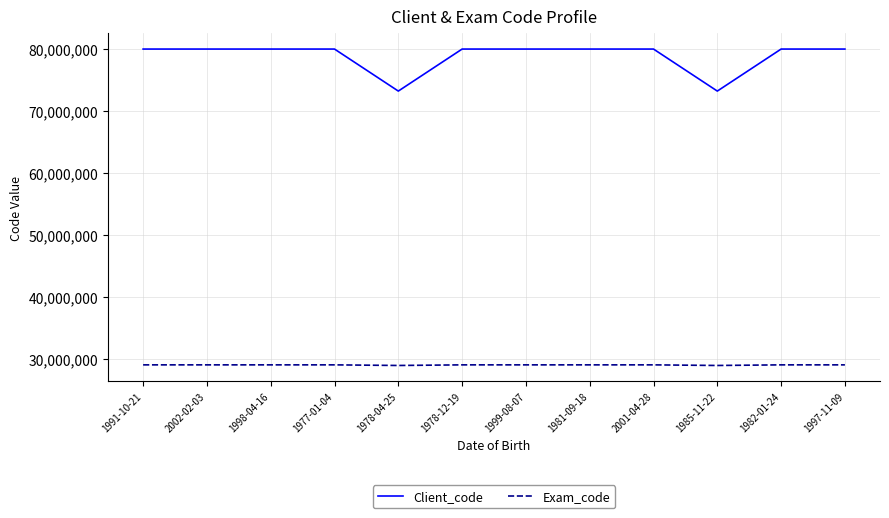

Which series has the largest total across all categories?

Client_code